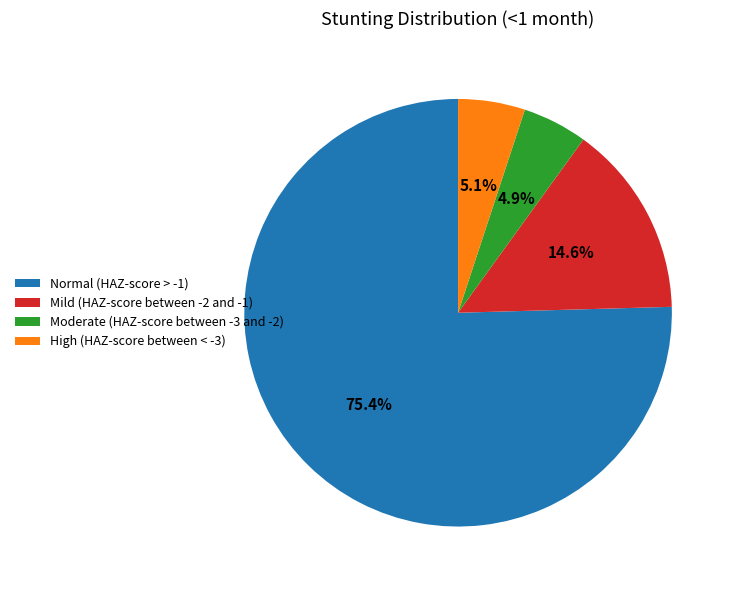

Between Mild (HAZ-score between -2 and -1) and High (HAZ-score between < -3), which is larger?

Mild (HAZ-score between -2 and -1)